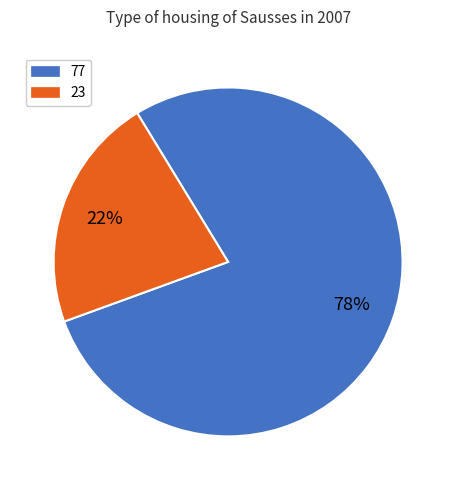

Does any single category account for the majority?

Yes